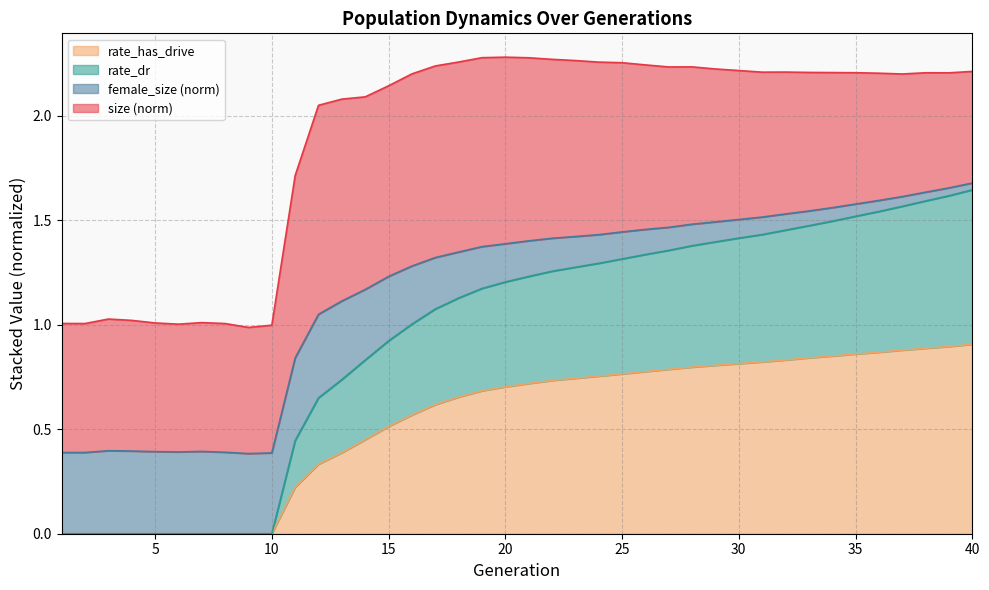

Where is rate_has_drive nearest to the value 0?

1